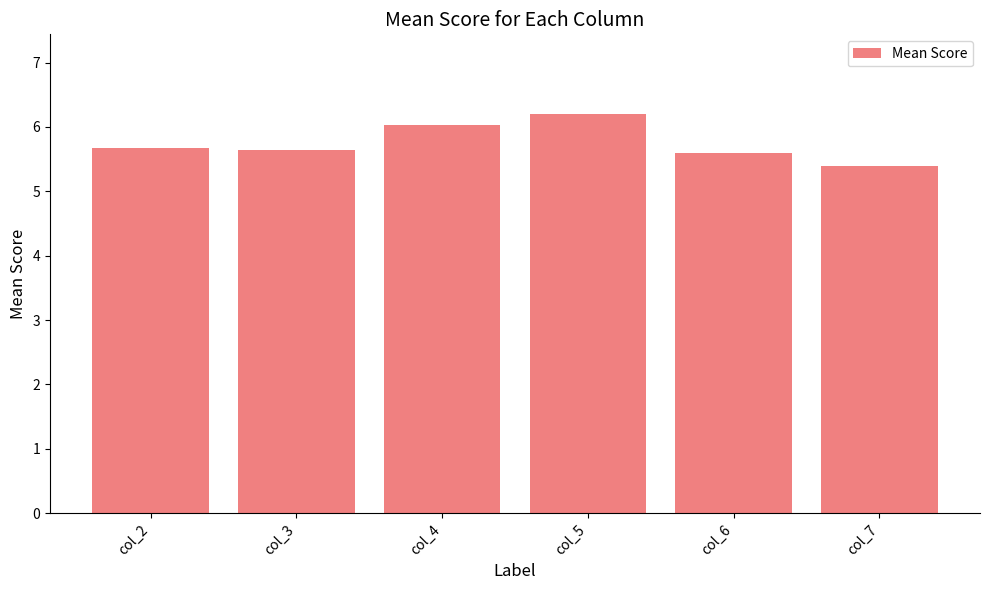

Is it true that the value at col_2 is 5.7?

True